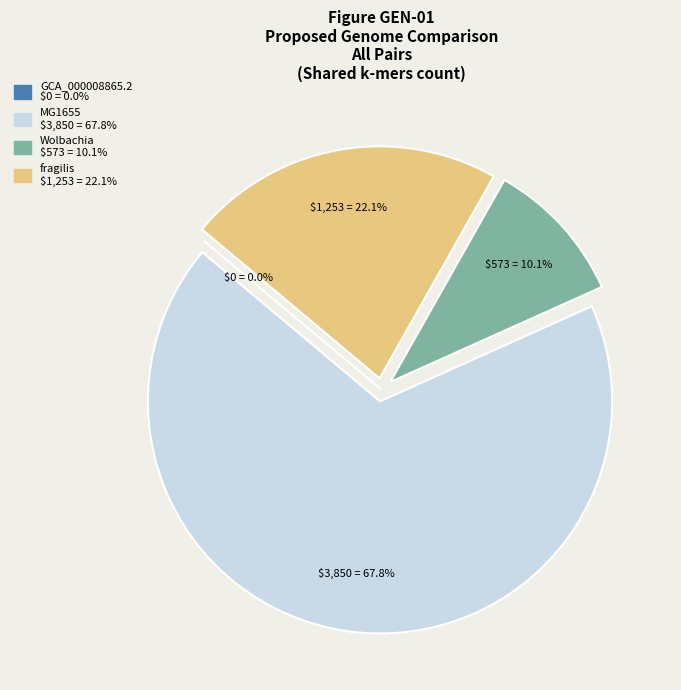

Which has a higher value, Wolbachia or MG1655?

MG1655